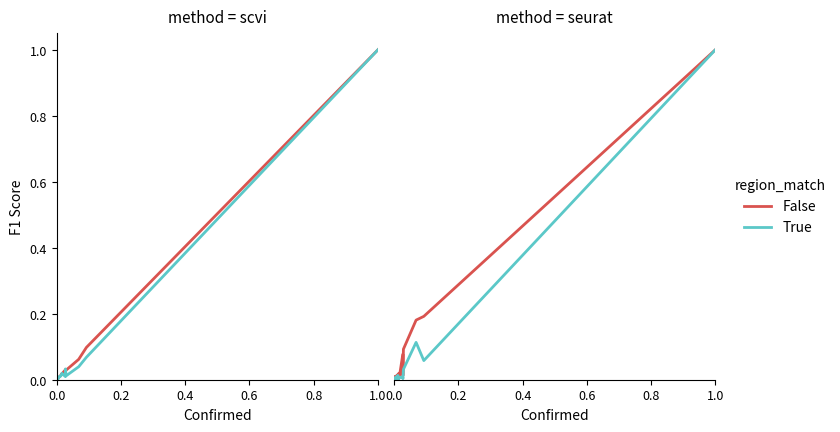

Is the value of False at 21 greater than the value of True at 0.8?

Yes